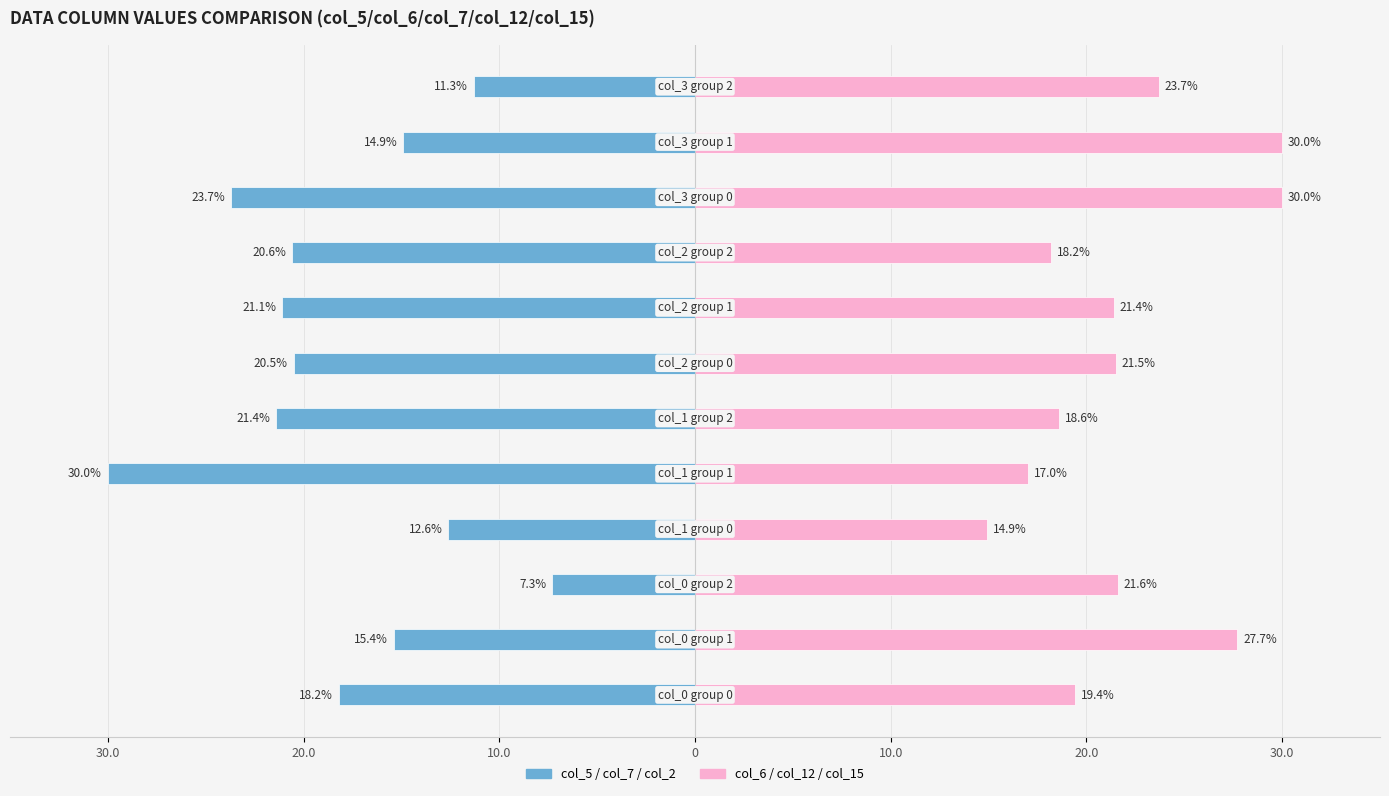

Which series has the largest total across all categories?

col_6 / col_12 / col_15